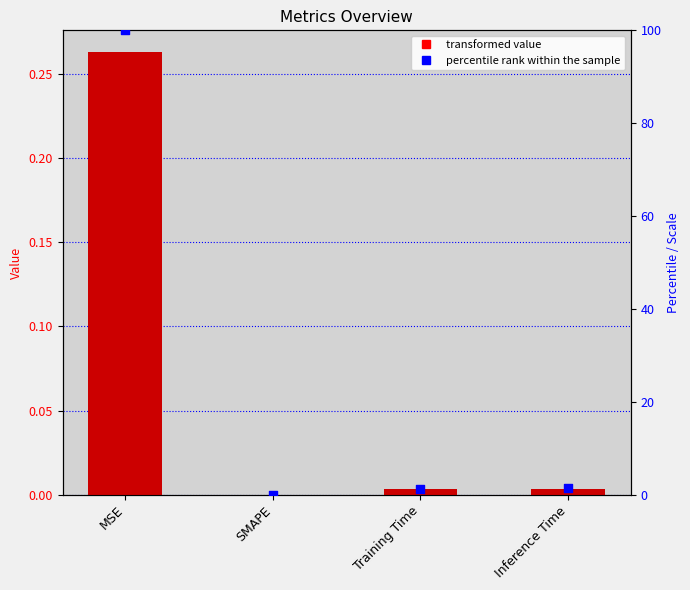

Which series reaches the minimum Y coordinate?

col_1